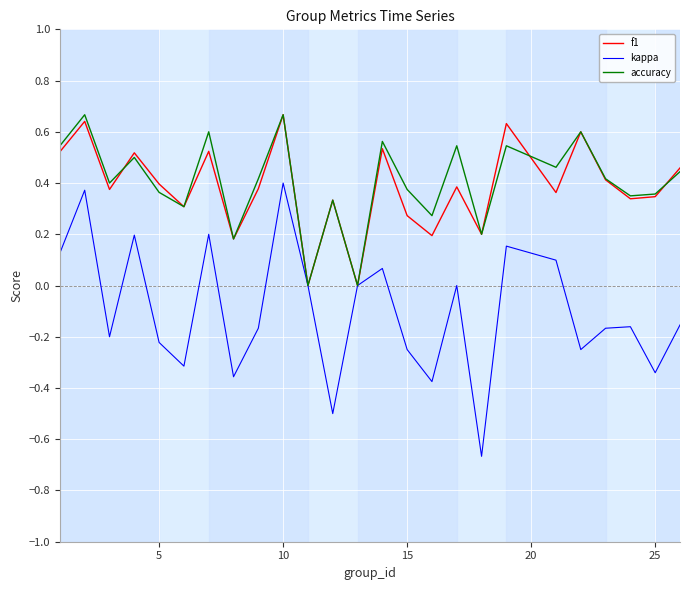

What are all the series names shown in the legend?

f1, kappa, accuracy